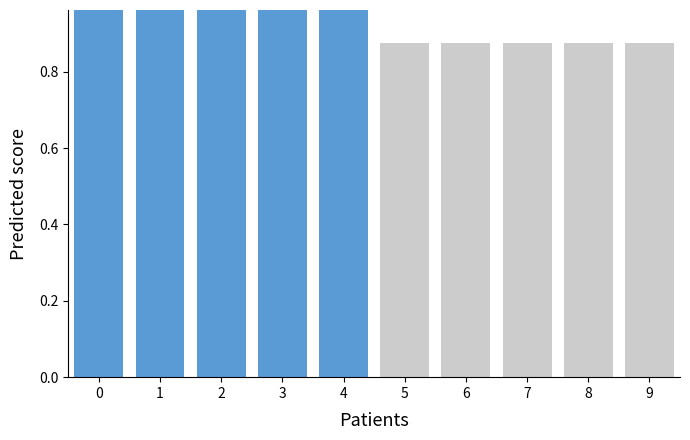

How many col_11 values are between 0 and 1?

10